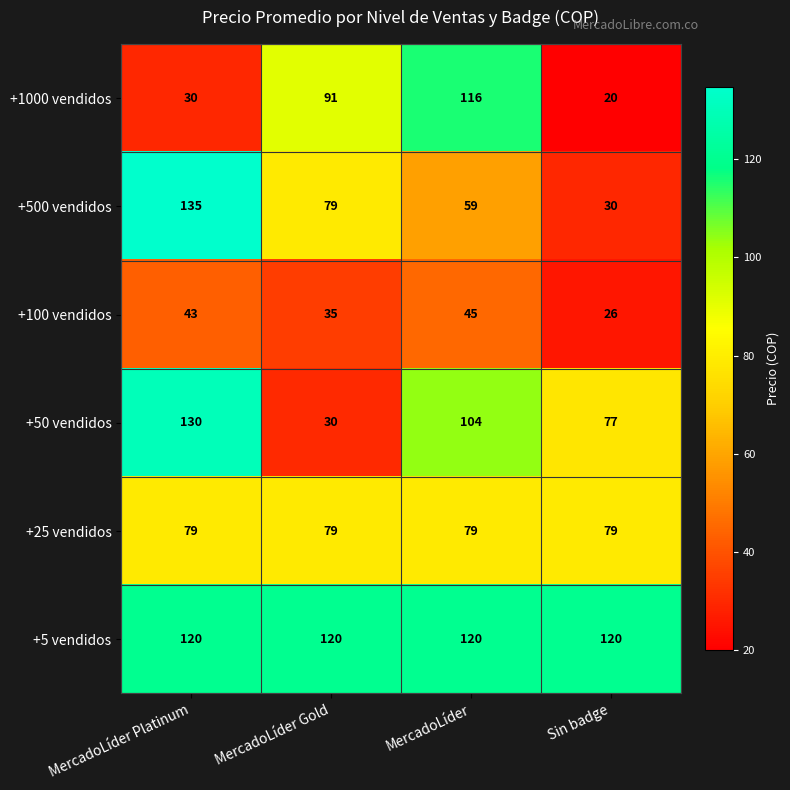

The value of +50 vendidos at MercadoLíder is 72. True or false?

False